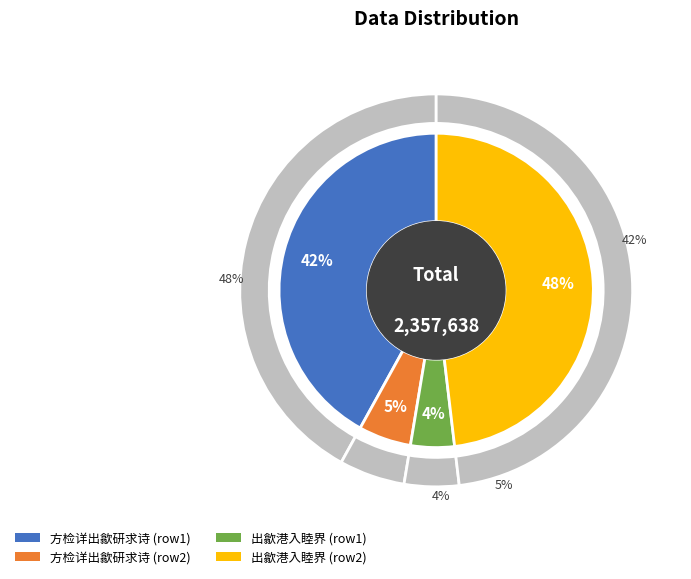

Between 方检详出歙研求诗 (127472) and 方检详出歙研求诗 (989542), which is larger?

方检详出歙研求诗 (989542)